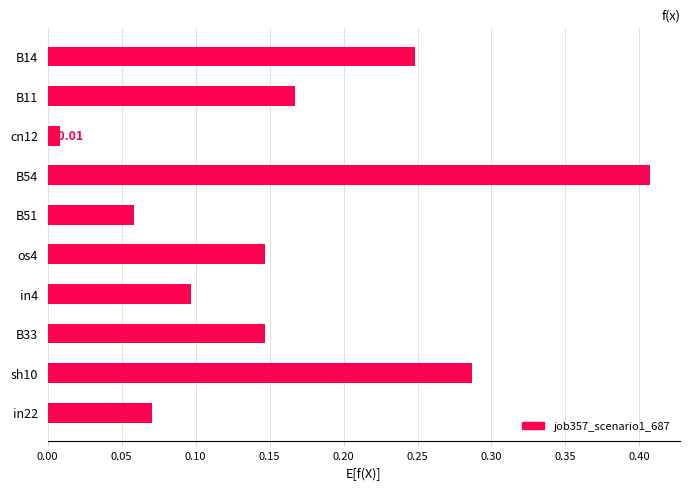

Which has a higher value, cn12 or B54?

B54